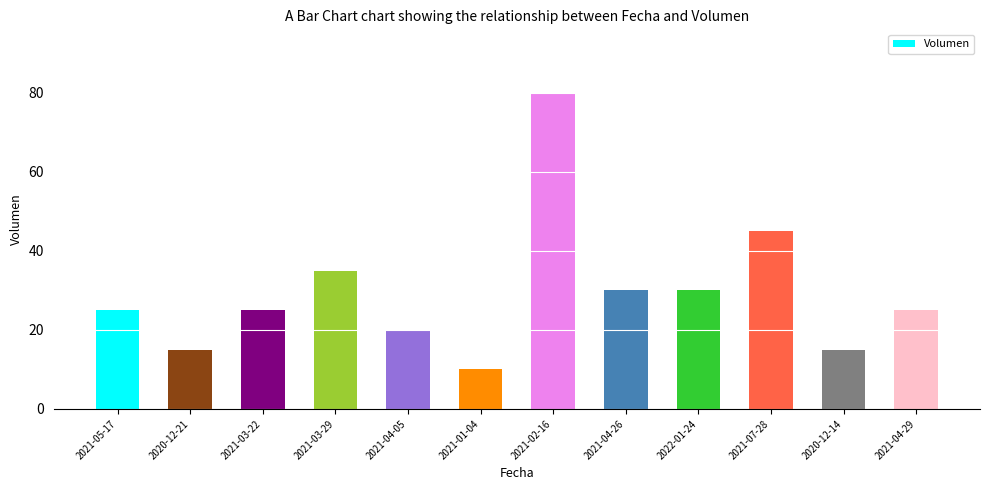

What is the sum of the values at 2021-02-16 and 2021-01-04?

90